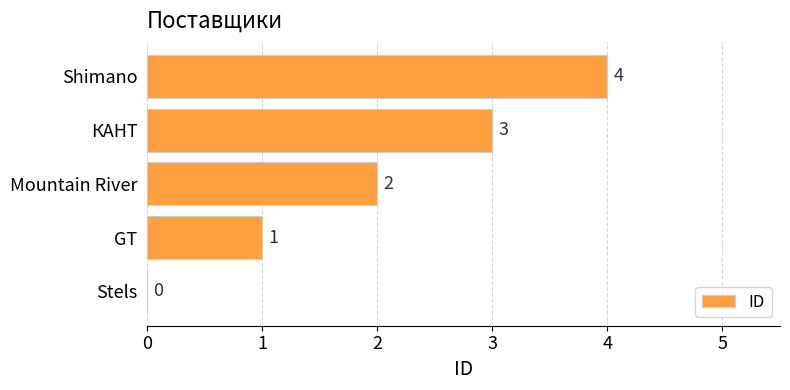

Where is the data nearest to the value 2?

Mountain River